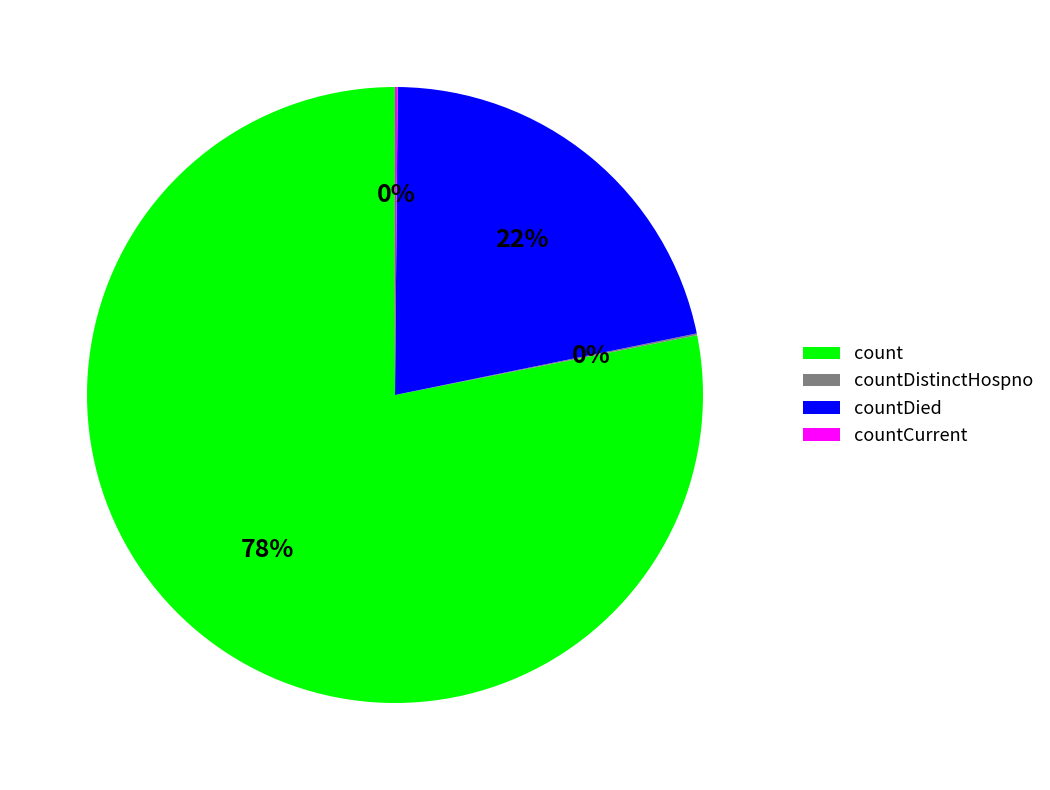

To the nearest percent, what is the difference between the countDied and count slice percentages?

56%